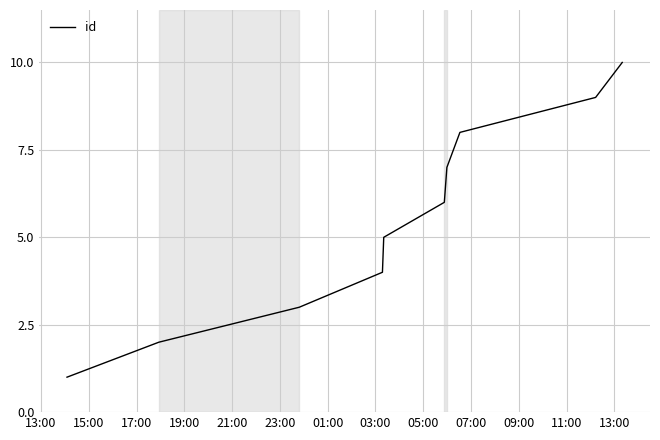

What is the greatest value displayed?

10